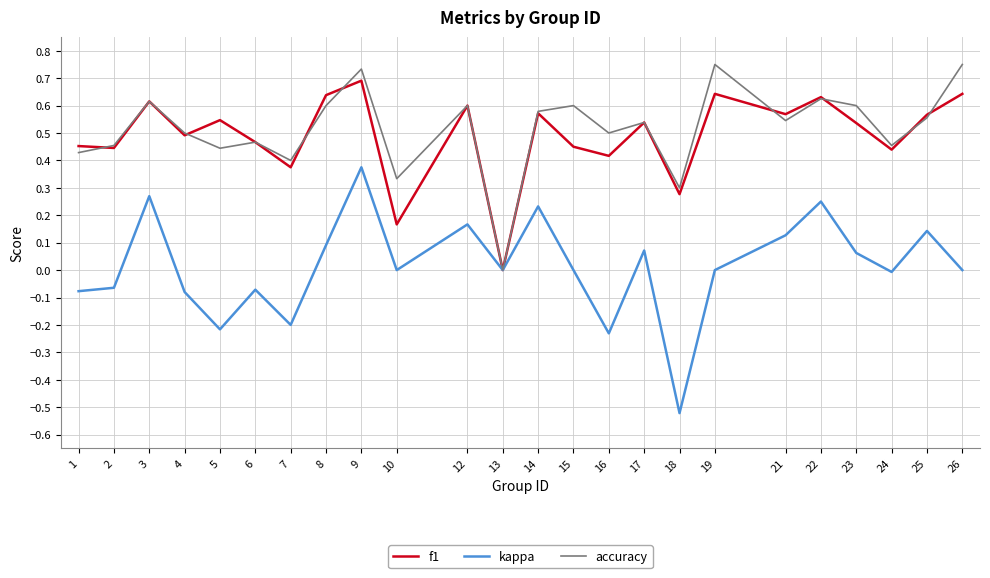

What is the difference between the maximum and minimum values in the kappa series?

0.9